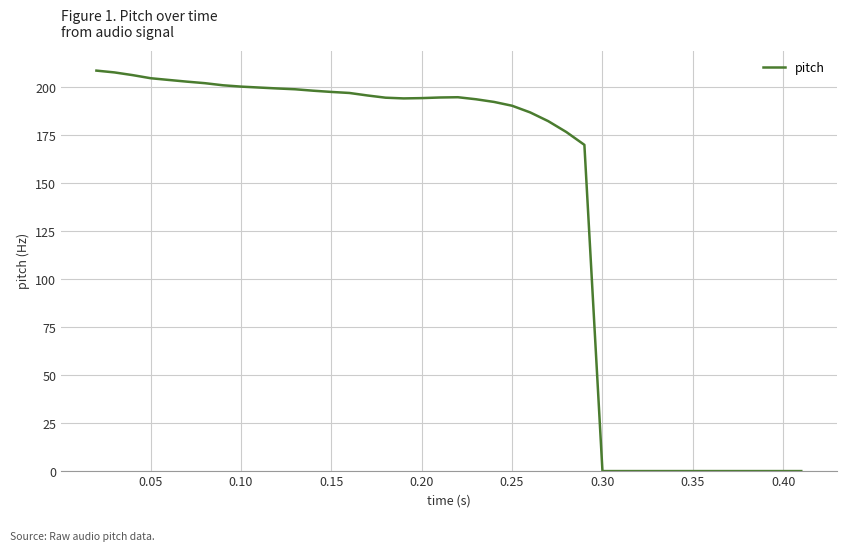

What is the greatest value displayed?

208.8